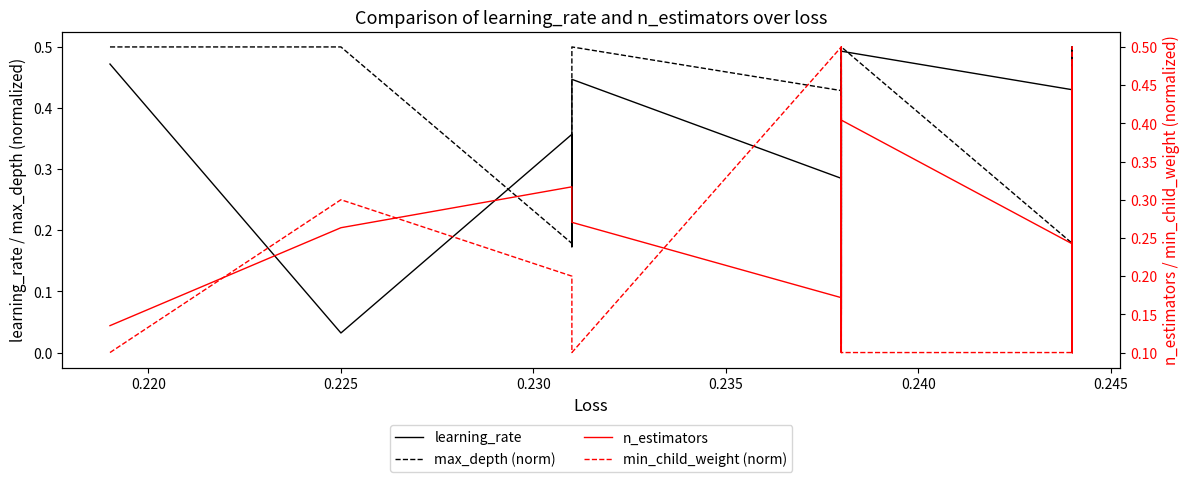

Is the value of max_depth (norm) at 9 greater than the value of min_child_weight (norm) at 8?

Yes